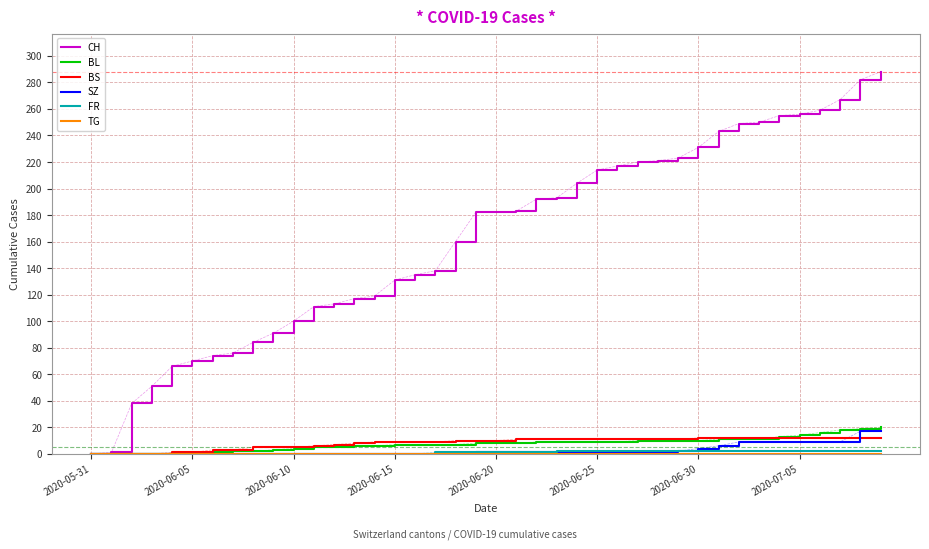

What is the highest value of the BS series?

12